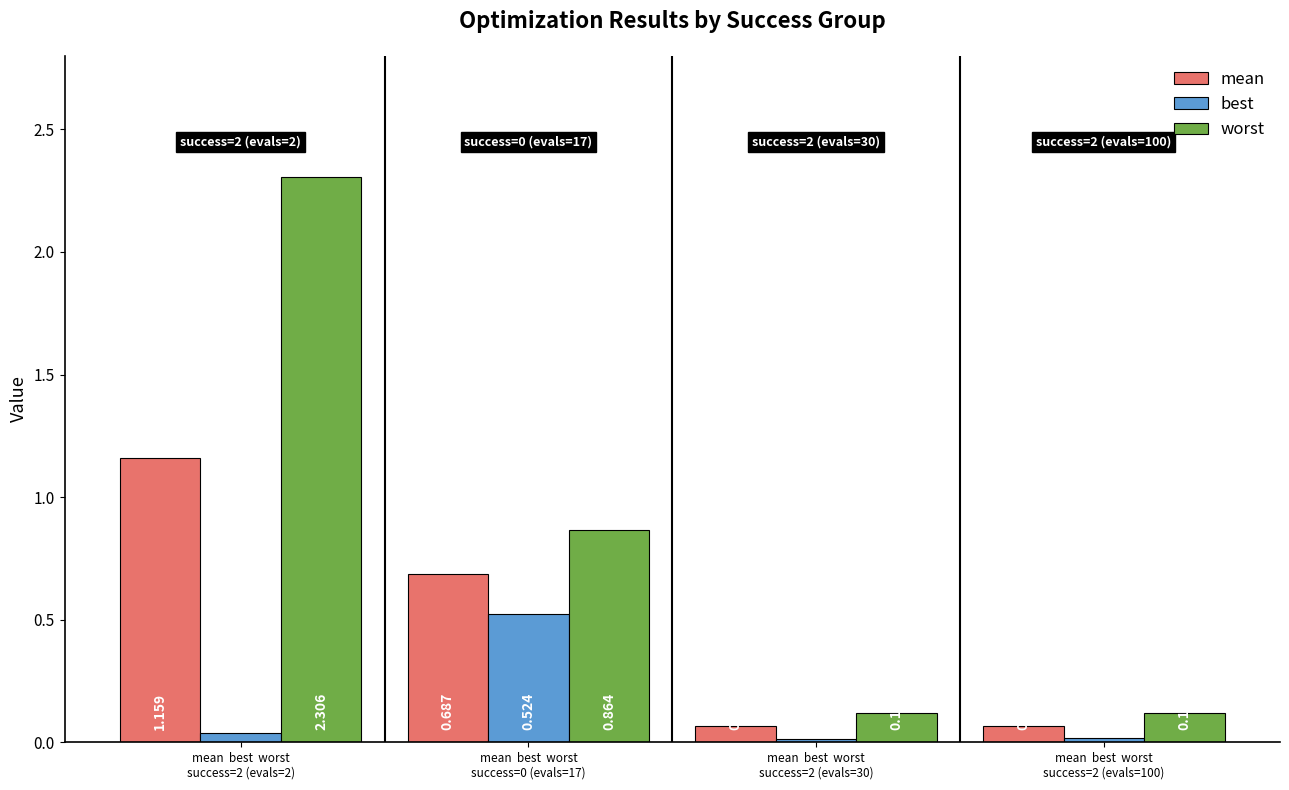

Rank the series by their average value, from highest to lowest.

worst, mean, best